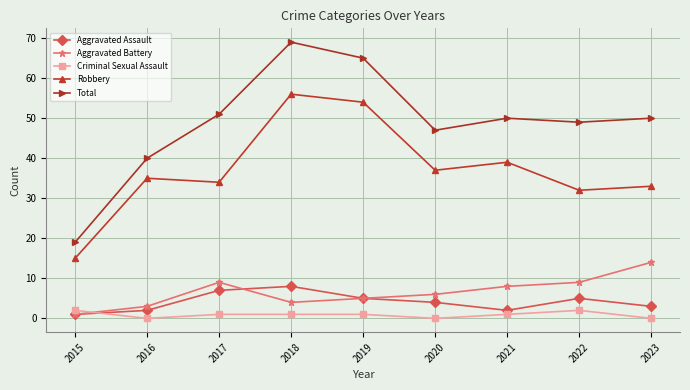

List the series in order of their peak value, lowest first.

Criminal Sexual Assault, Aggravated Assault, Aggravated Battery, Robbery, Total